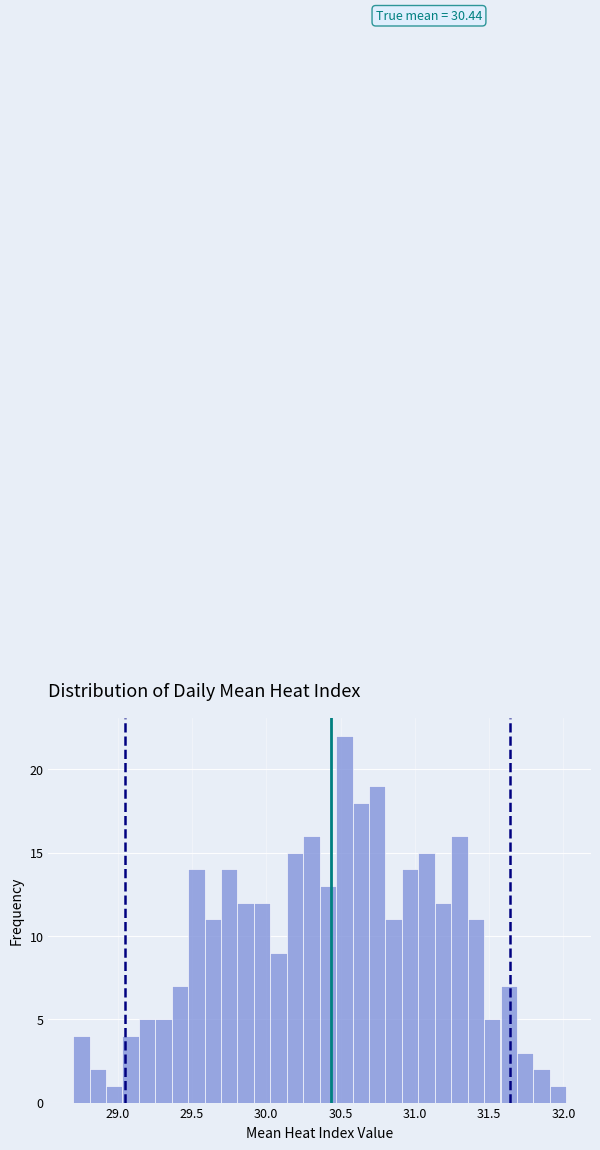

Read against the x-axis, roughly where is the centre of the tallest bar?

30.55